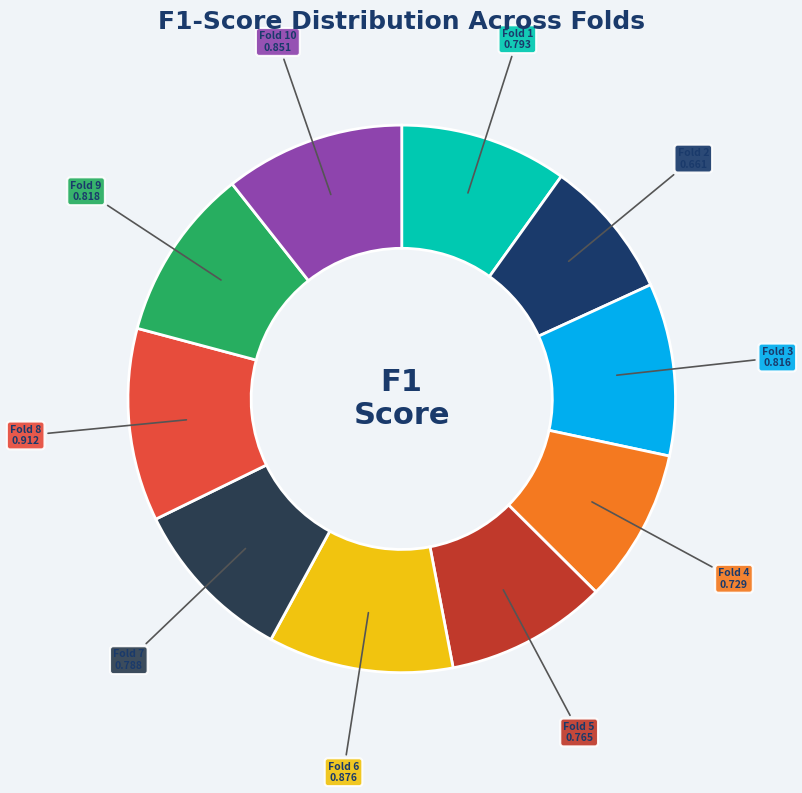

Is it true that Fold 1 is 16% of the pie?

False